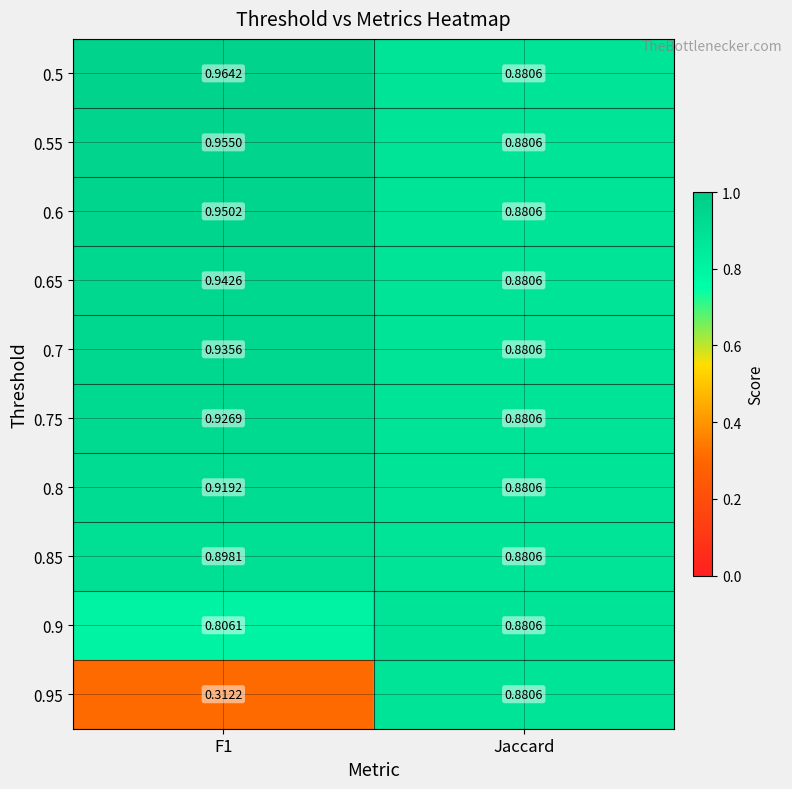

Which category has the highest value across all series?

F1